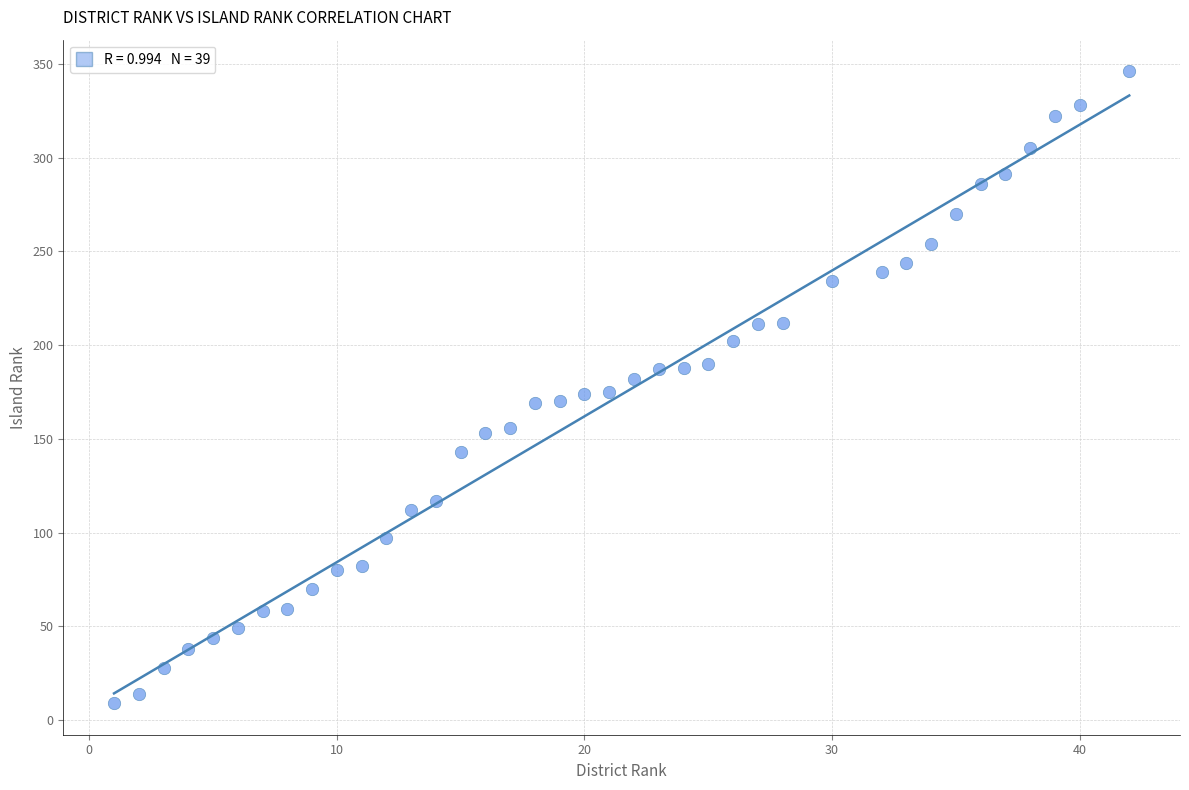

What is the range of Y values (max minus min)?

337